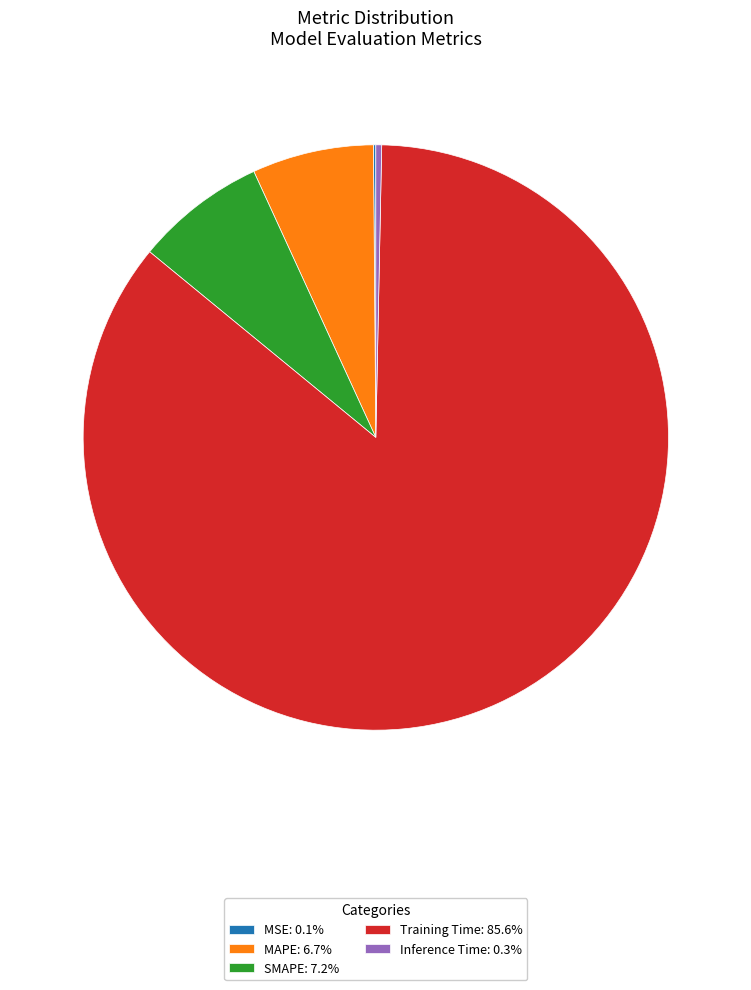

True or false: MAPE accounts for 1% of the total.

False